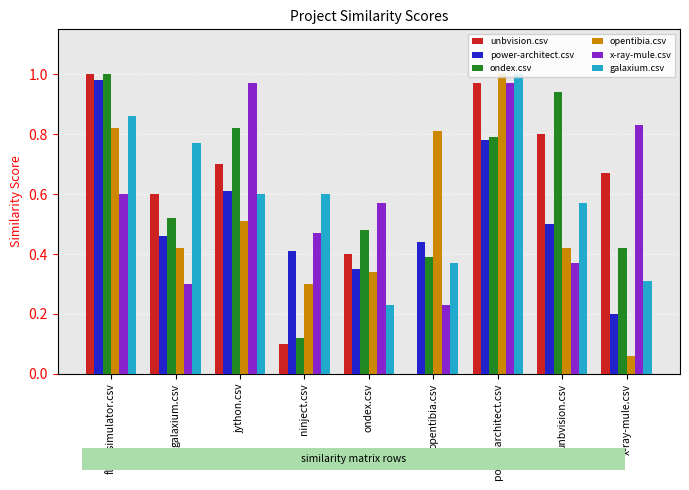

Is it true that ondex.csv equals 1.3 at jython.csv?

False